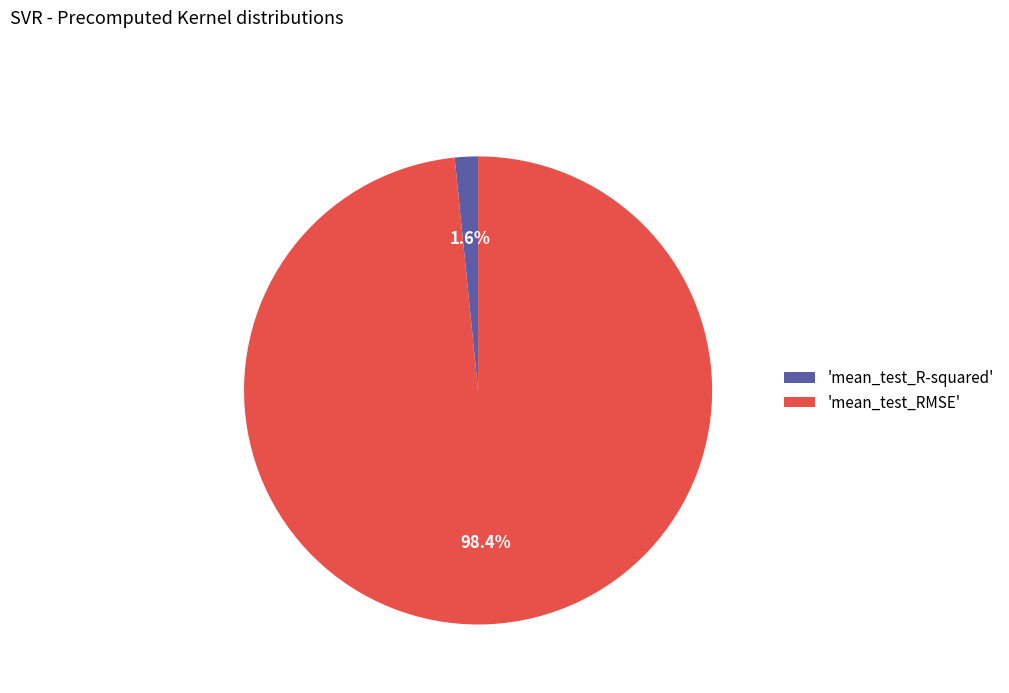

To the nearest percent, what is the difference between the largest and smallest slice percentages?

97%